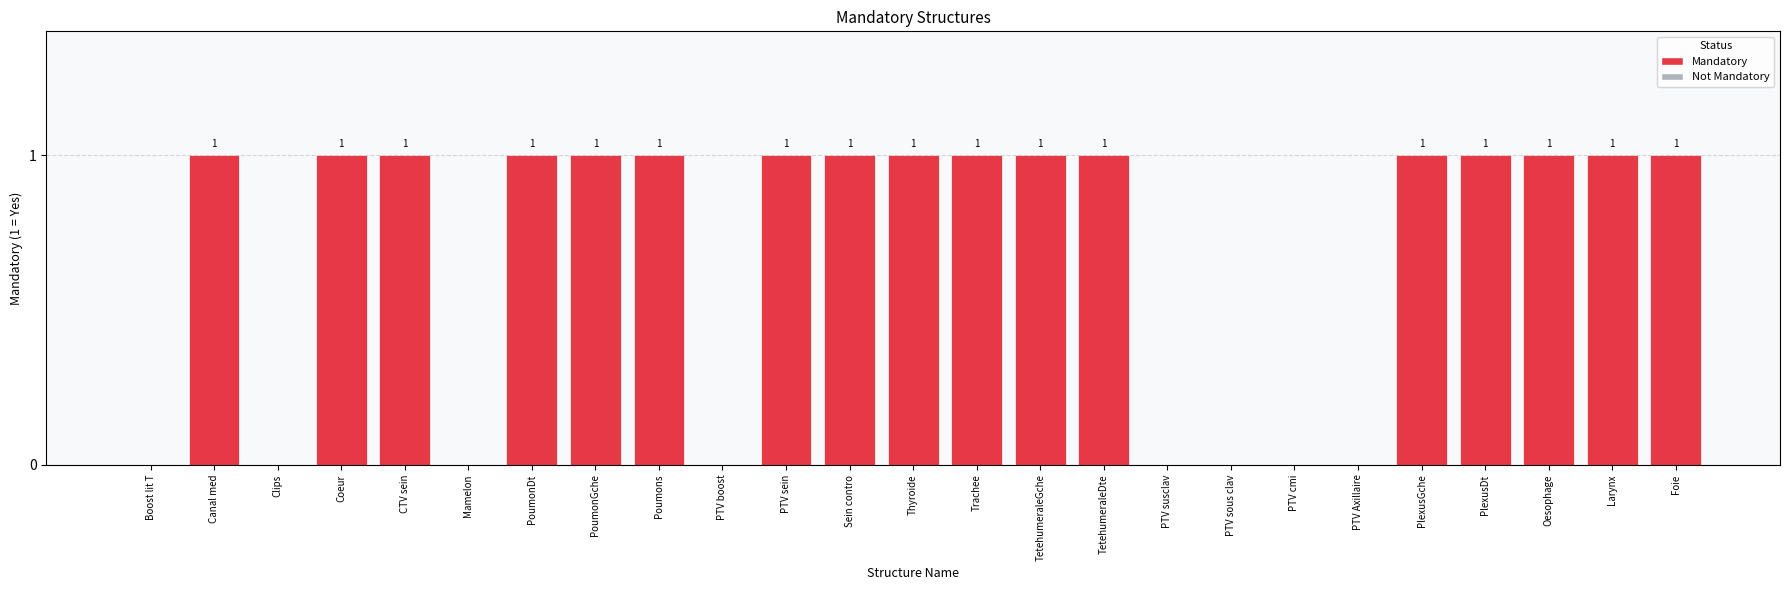

What is the ratio of the value at TetehumeraleGche to the value at PoumonGche?

1.0